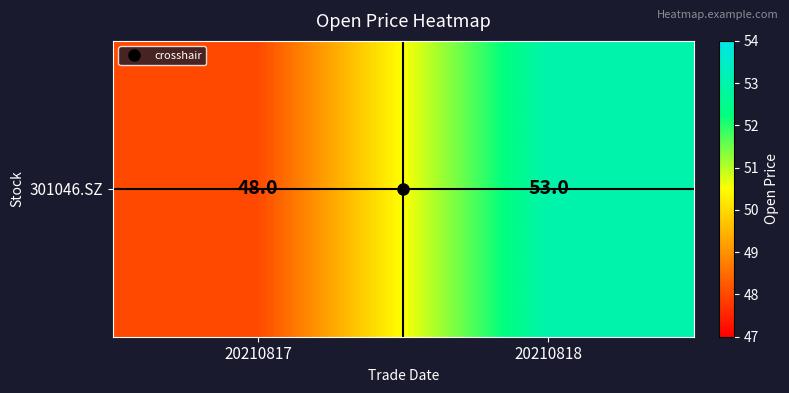

Is it true that the value at 20210818 is 19?

False